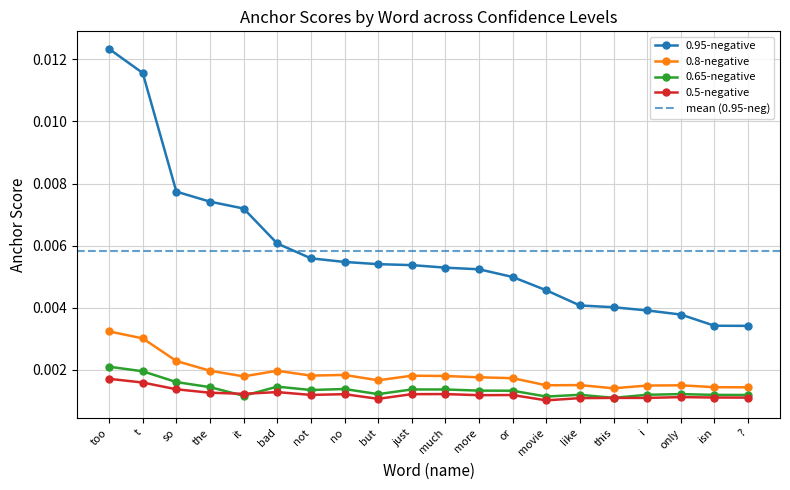

True or false: 0.95-negative and 0.8-negative intersect in this chart.

False